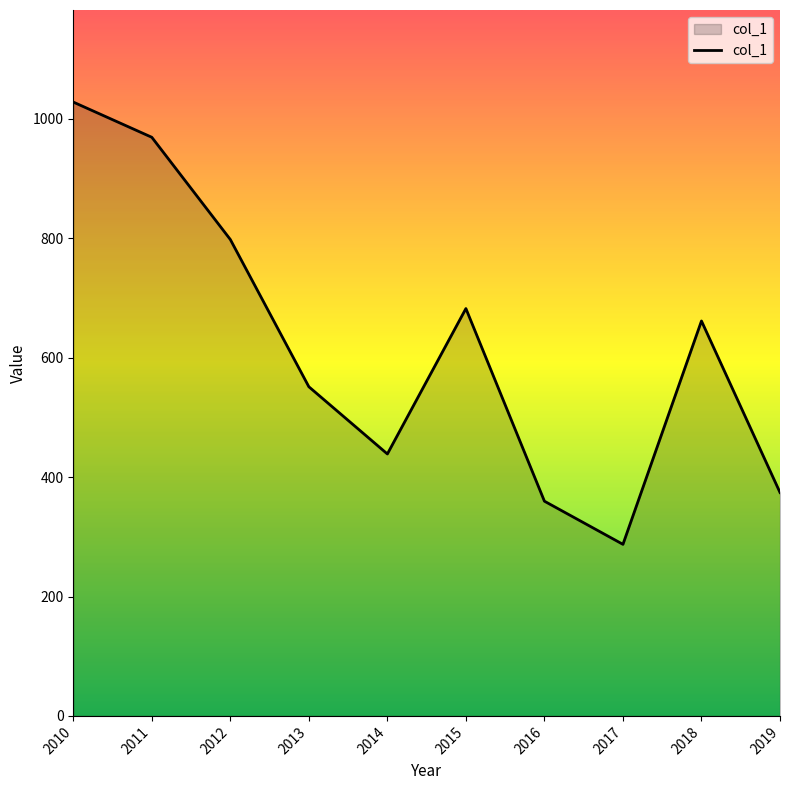

Rank the categories by value from highest to lowest.

2010, 2011, 2012, 2015, 2018, 2013, 2014, 2019, 2016, 2017